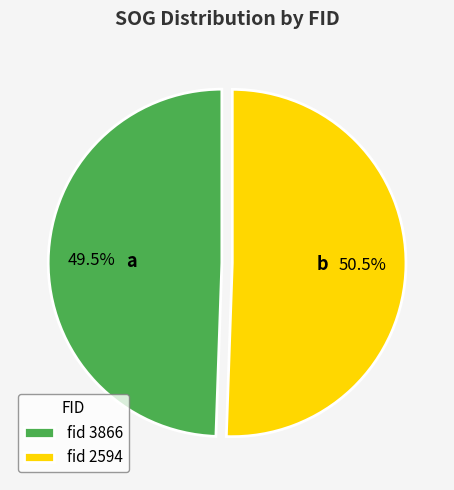

How many slices are in this pie chart?

2